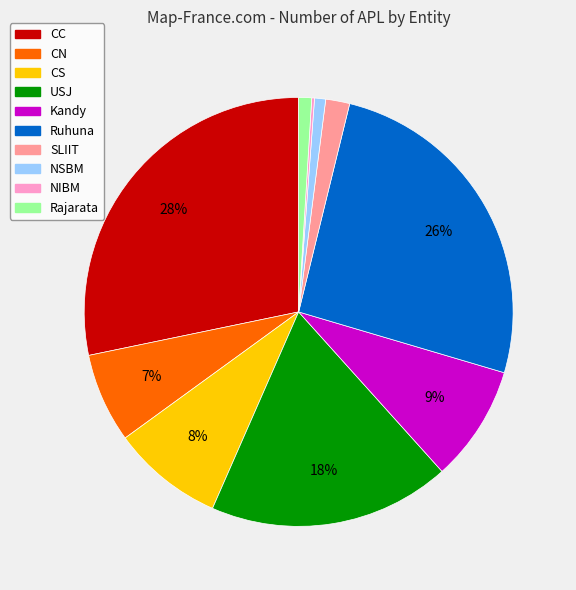

To the nearest percent, what is the difference between the largest and smallest slice percentages?

28%